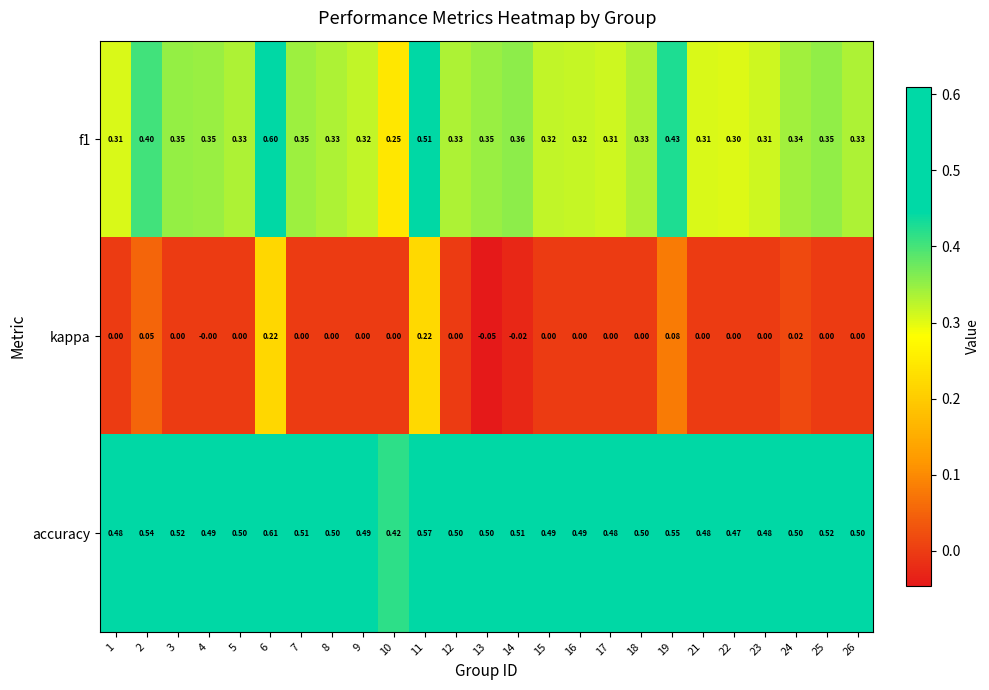

Which series changed the most between 5 and 24?

kappa